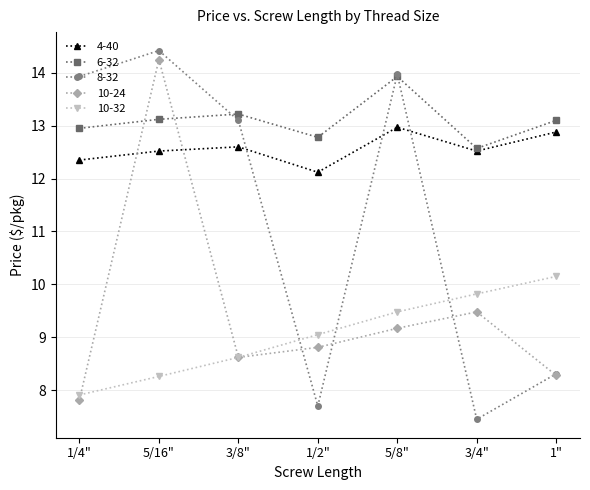

The 6-32 series shows 12.8 at 1/2". True or false?

True